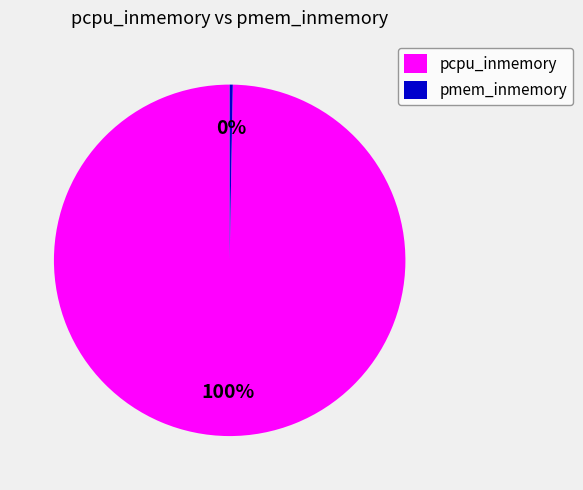

To the nearest percent, what is the combined percentage of pcpu_inmemory and pmem_inmemory?

100%